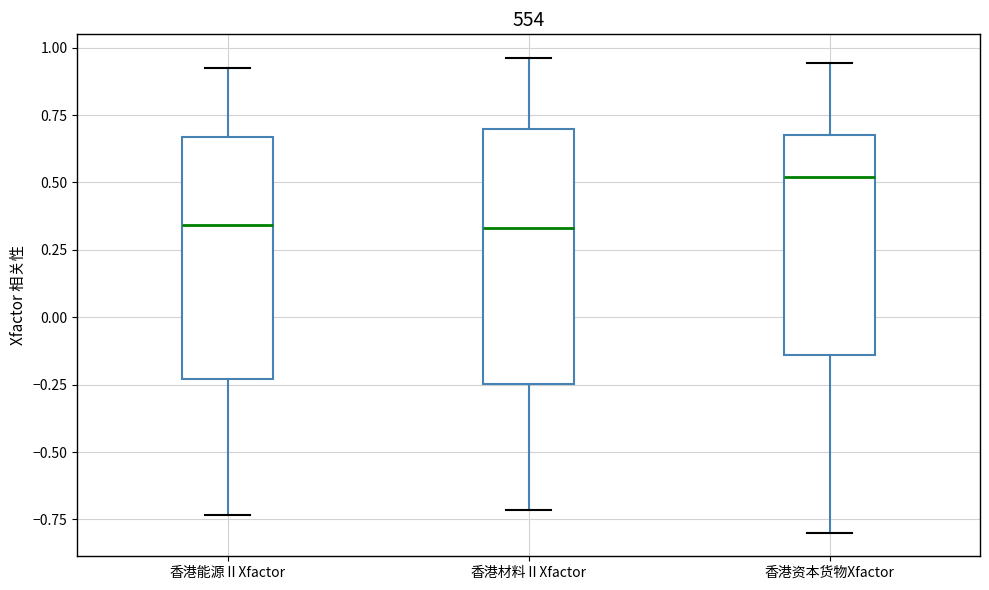

Comparing the boxes themselves (not the whiskers), which one is the tallest?

香港材料ⅡXfactor